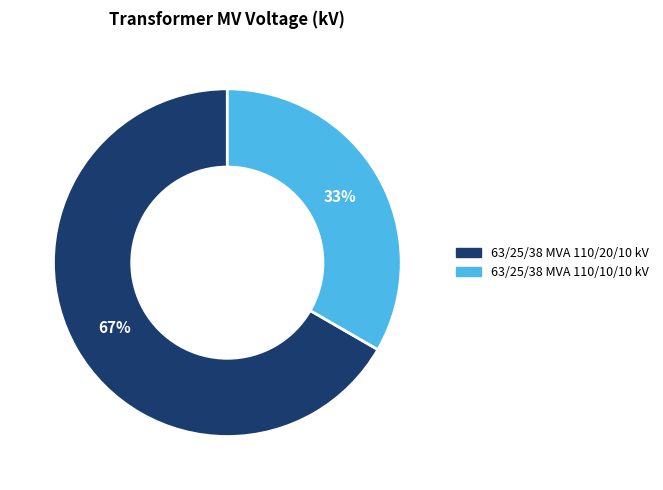

Count the number of slices in the pie.

2